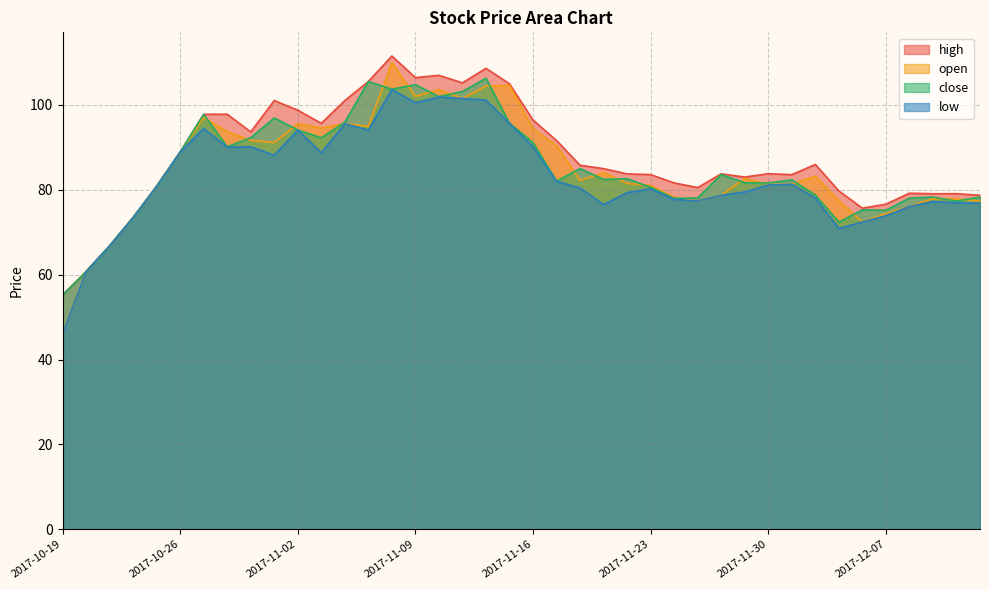

True or false: high and low cross at least once.

False